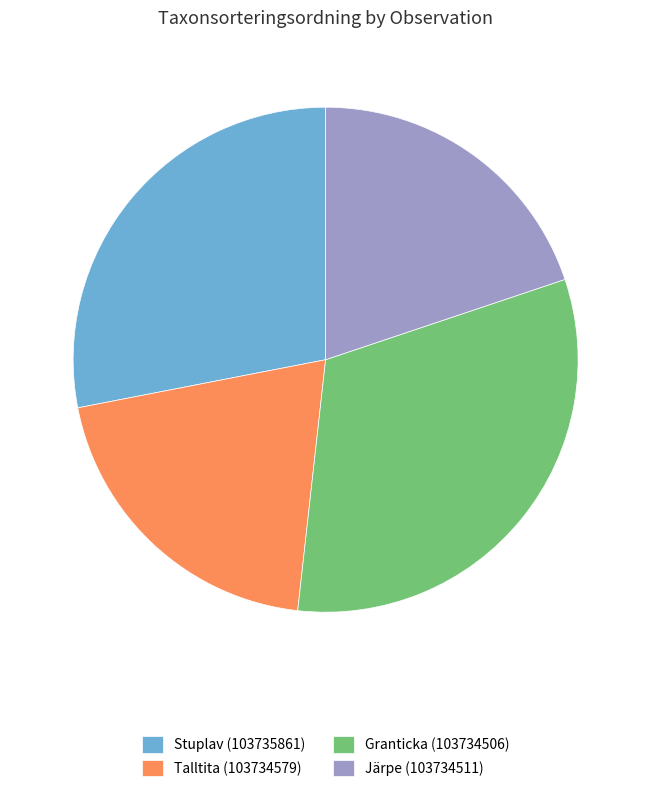

Which category has the biggest portion of the pie?

Granticka (103734506)